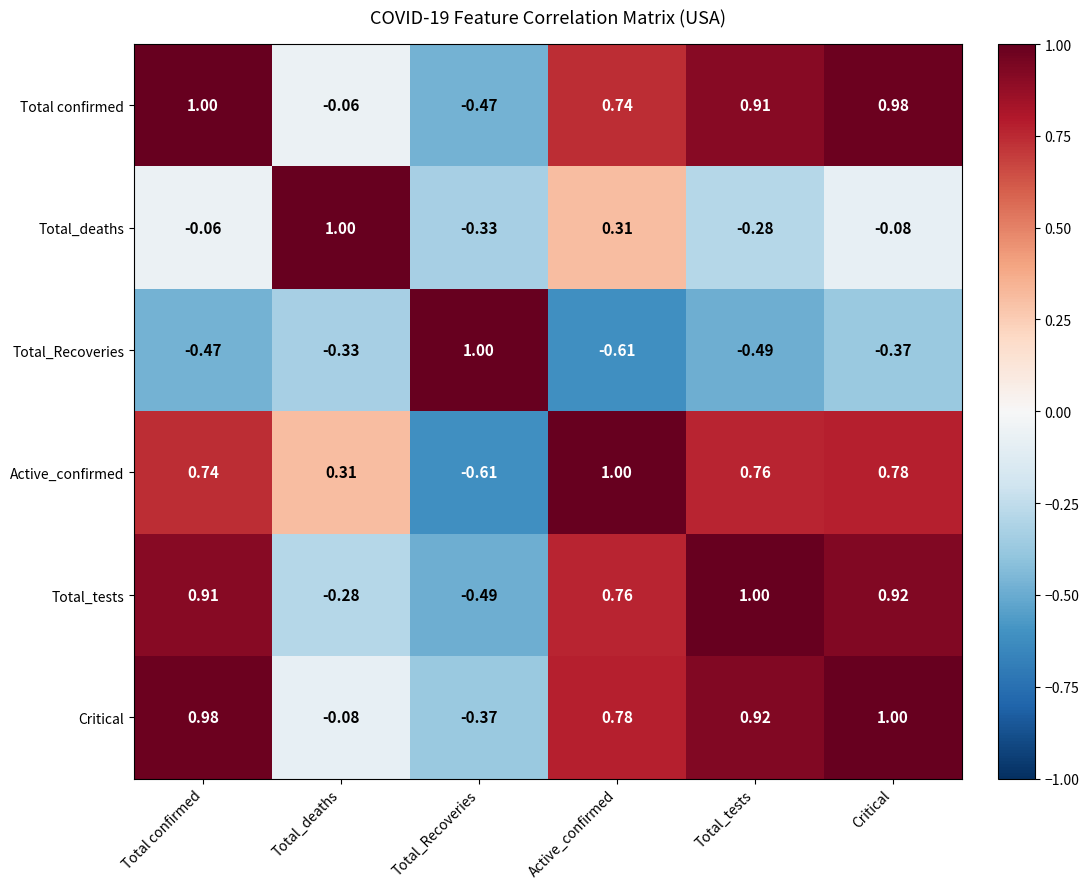

At which label is Total_Recoveries closest to 0?

Total_deaths